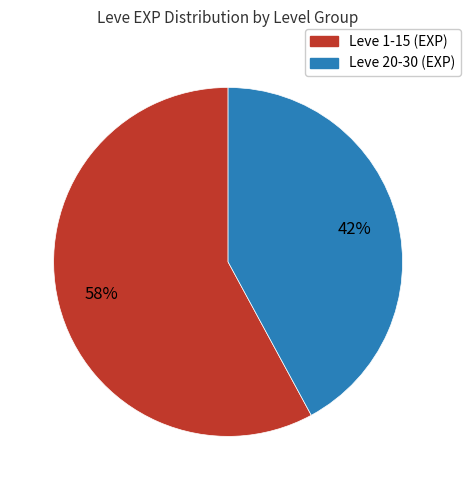

To the nearest percent, what is the difference between the largest and smallest slice percentages?

16%